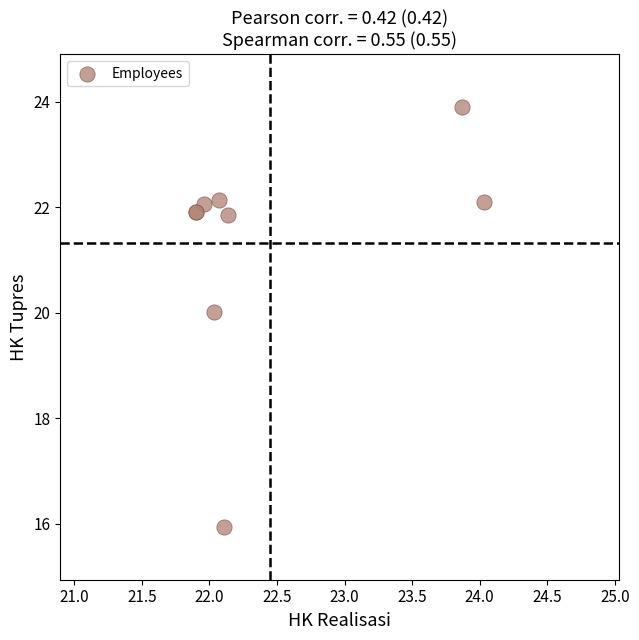

What Y value in the scatter plot is closest to 19?

20.0